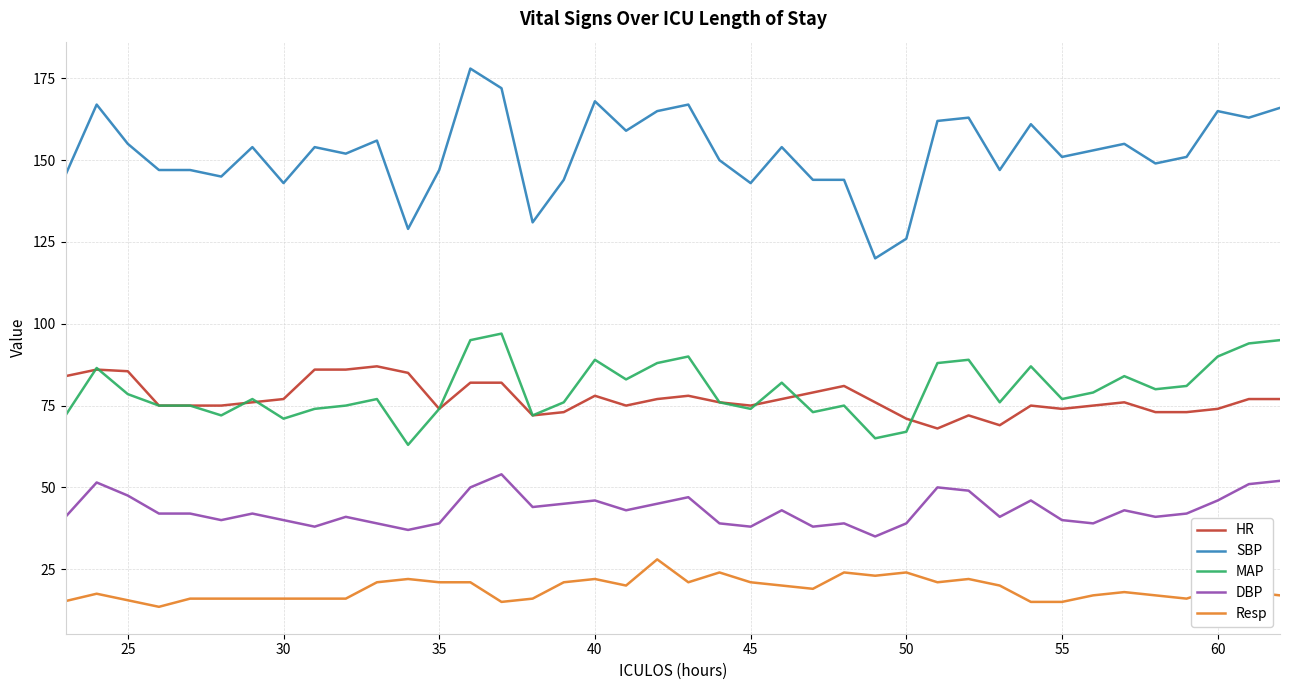

Which series has the largest total across all categories?

SBP